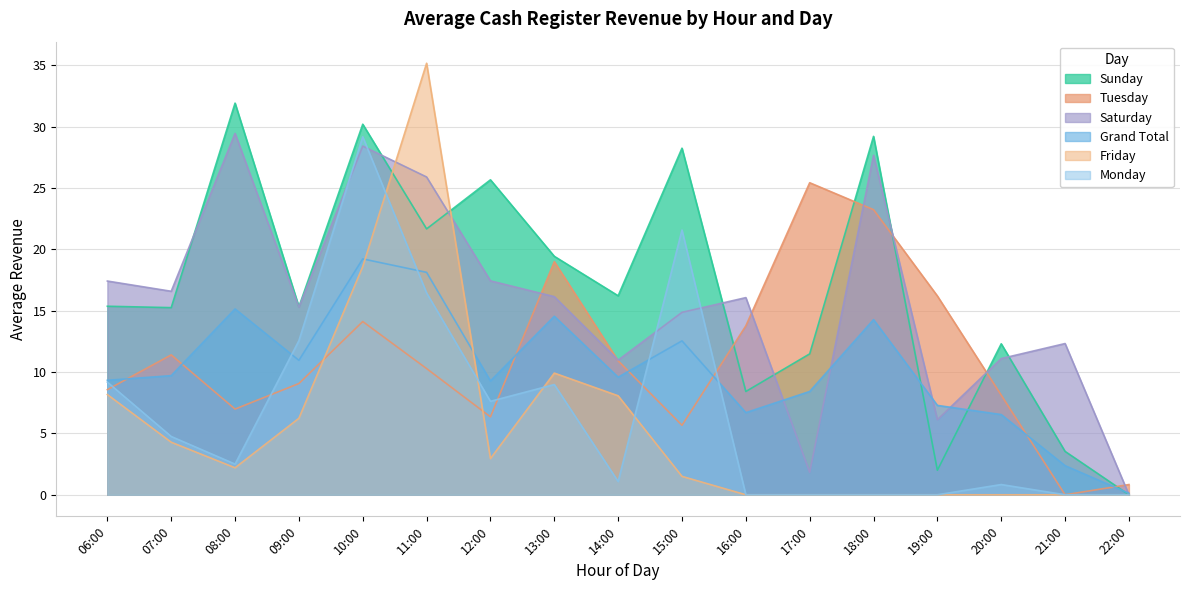

True or false: Friday has a value of 13.6 at 14:00.

False